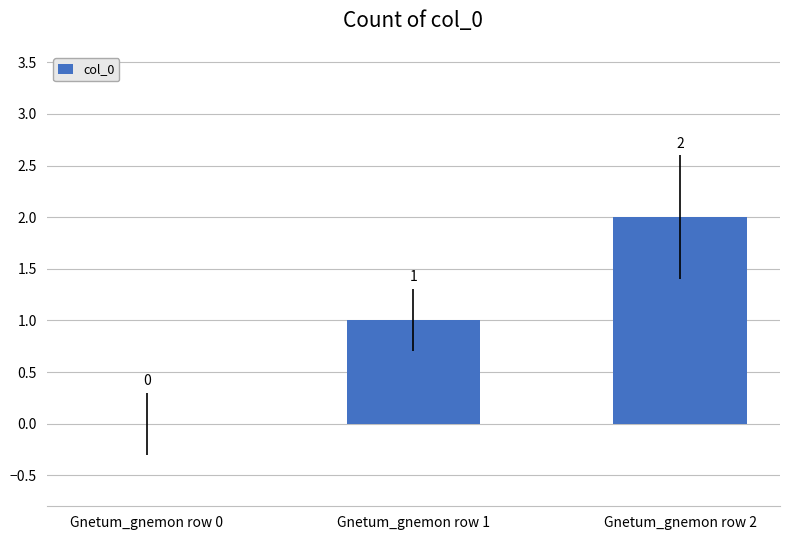

What is the sum of all values?

3